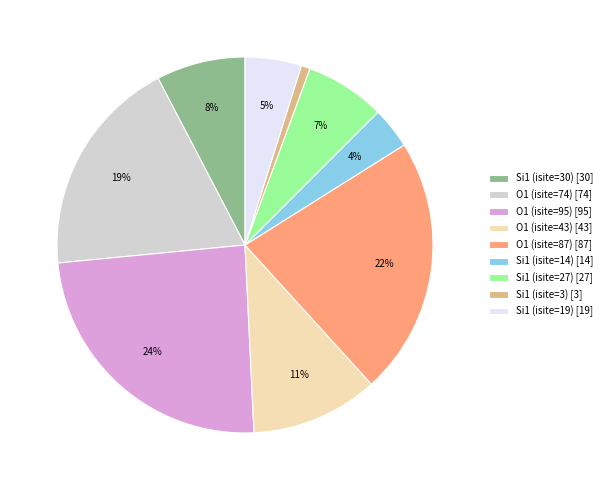

To the nearest percent, what portion does Si1 (isite=30) represent?

8%